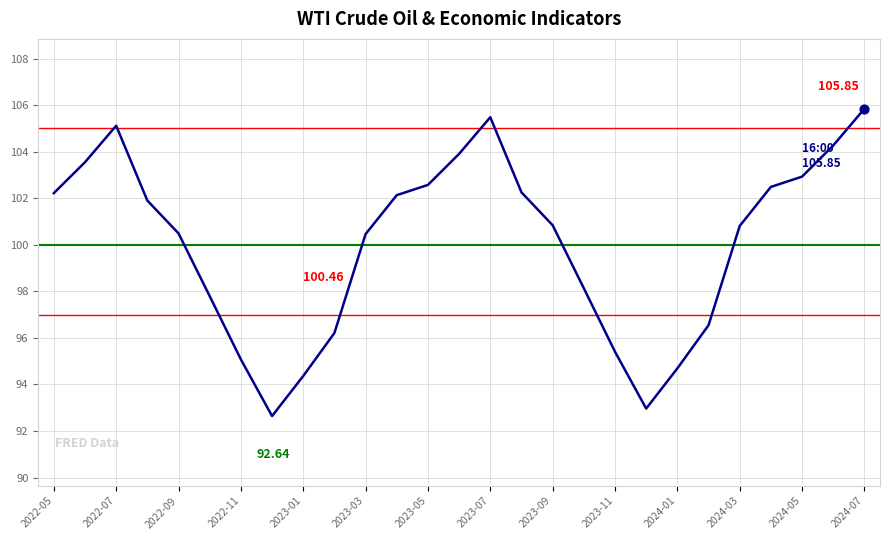

What is the difference between the maximum and minimum values?

13.2